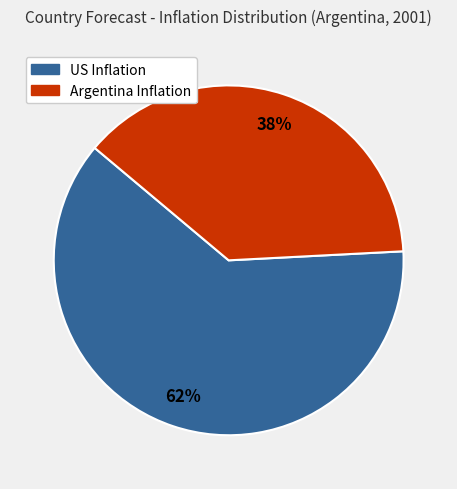

To the nearest percent, what portion does US Inflation represent?

62%